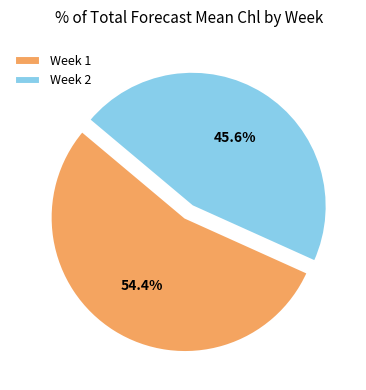

Is it true that Week 2 is 46% of the pie?

True